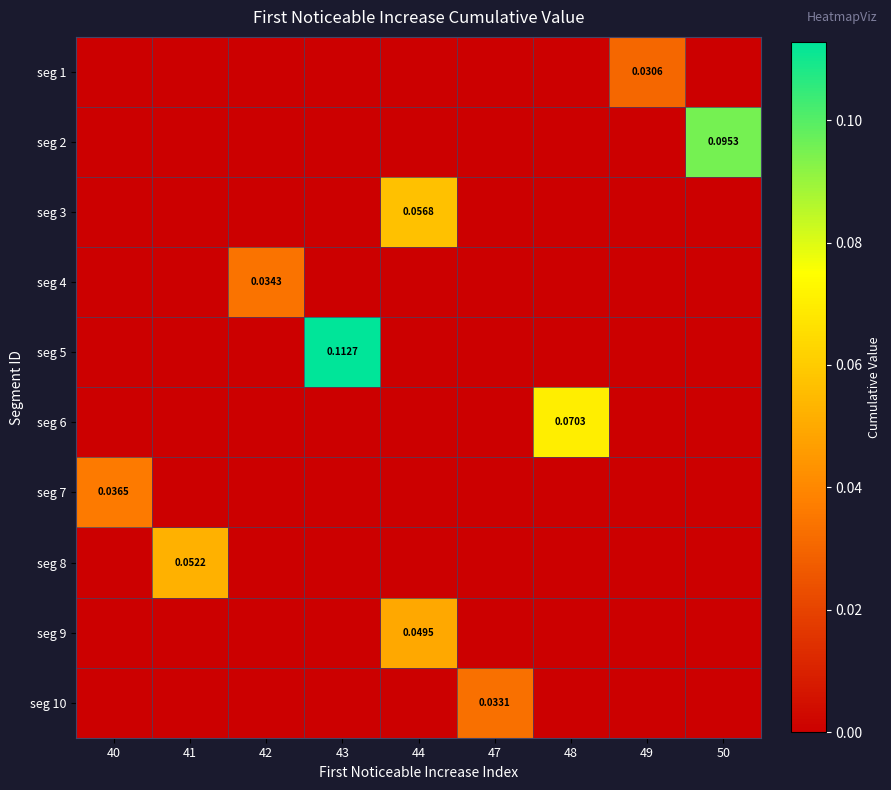

How many values in the seg 9 series exceed 0?

1